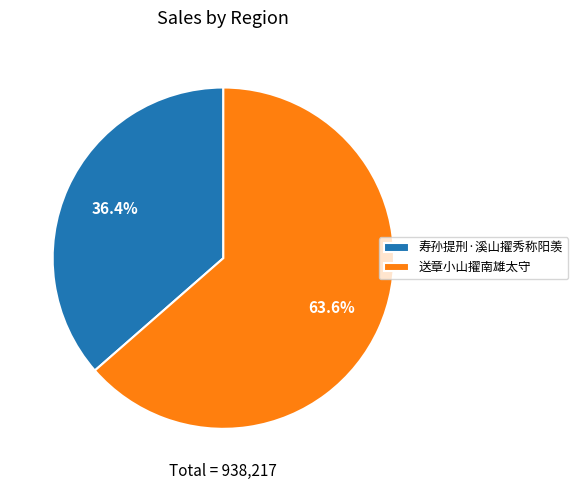

The 寿孙提刑·溪山擢秀称阳羡 slice represents 25% of the pie. True or false?

False